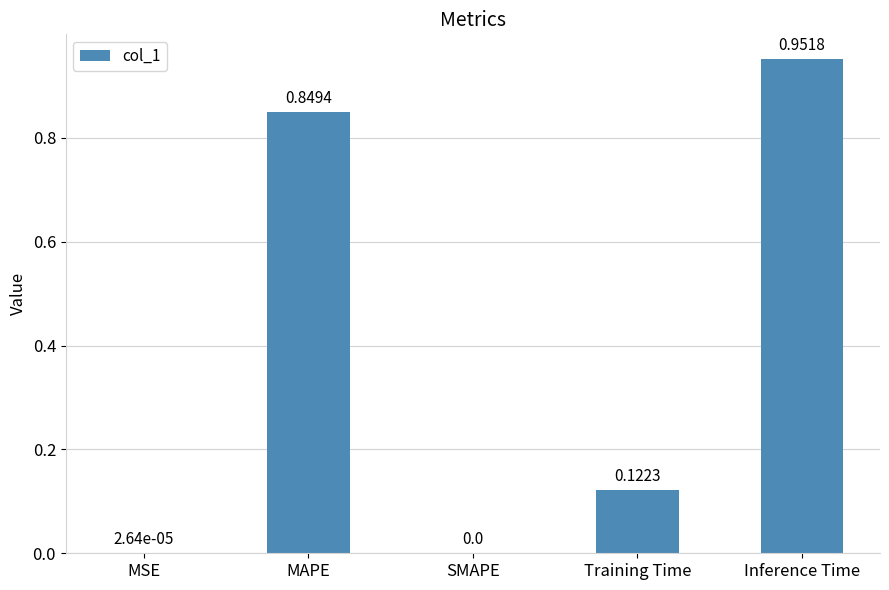

Is it true that the value at Inference Time is 1.4?

False